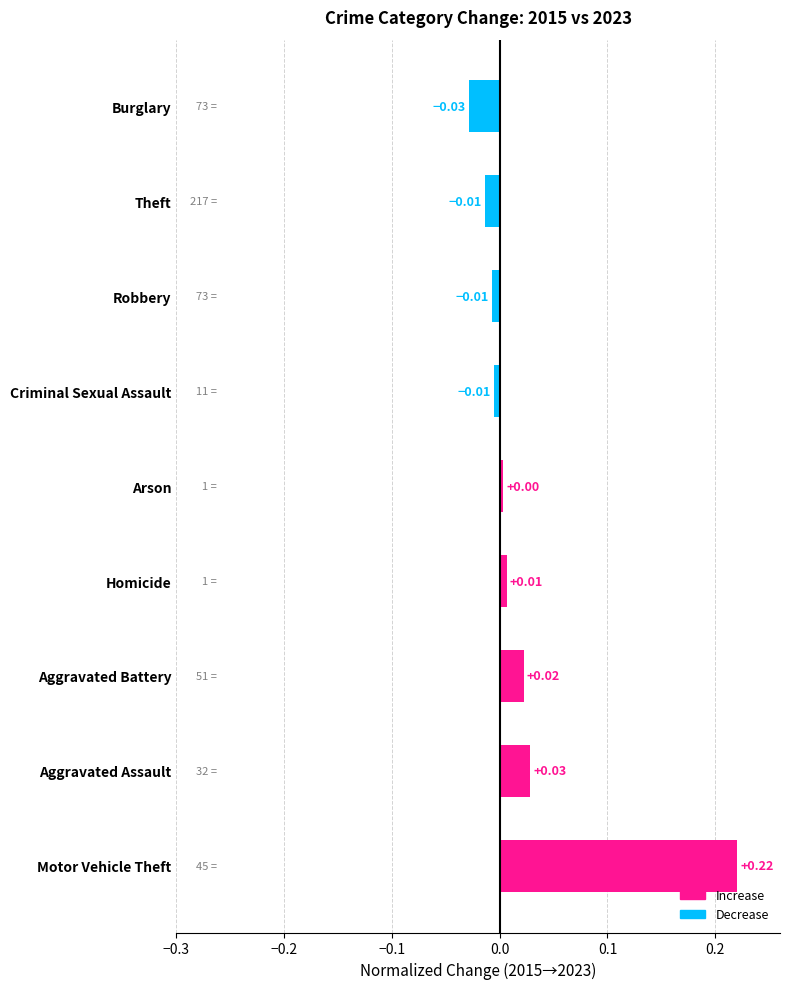

Between Aggravated Battery and Criminal Sexual Assault, which is larger?

Aggravated Battery